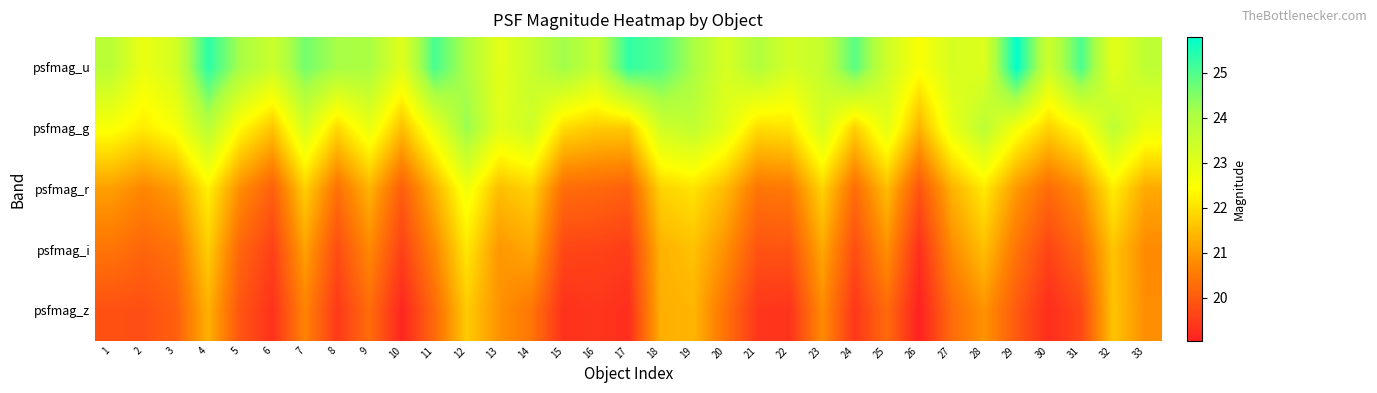

Rank the series at 4 from highest to lowest value.

psfmag_u, psfmag_g, psfmag_r, psfmag_i, psfmag_z